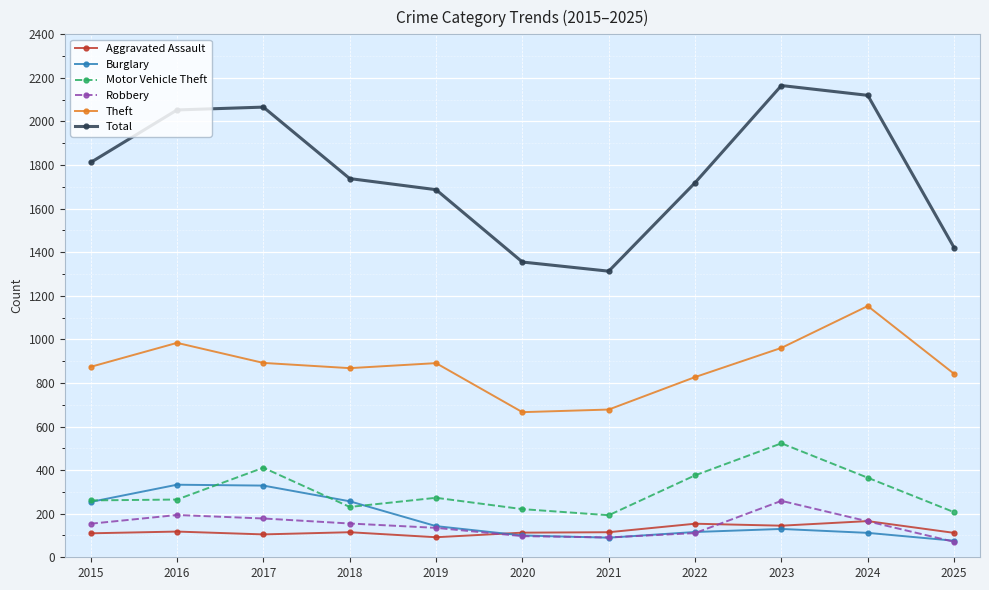

Does the chart have visible grid lines?

Yes